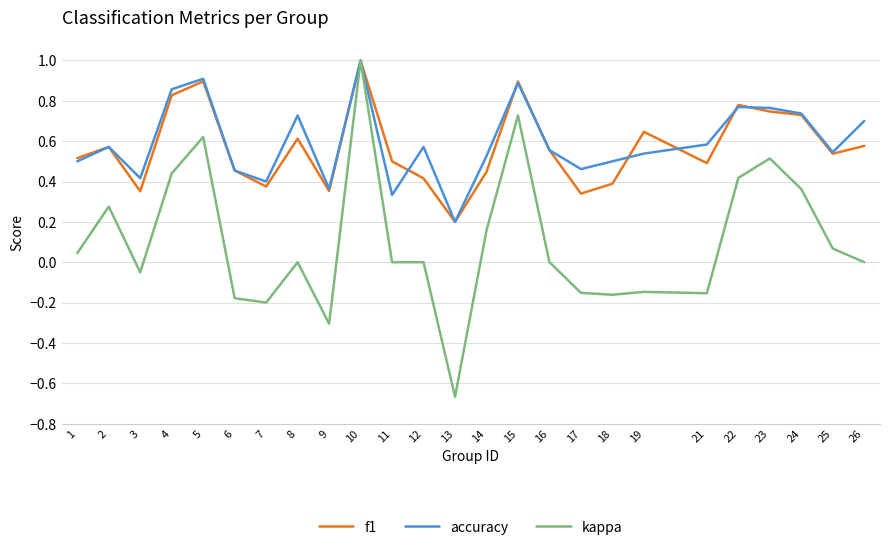

Between 8 and 15, which series saw the biggest shift?

kappa